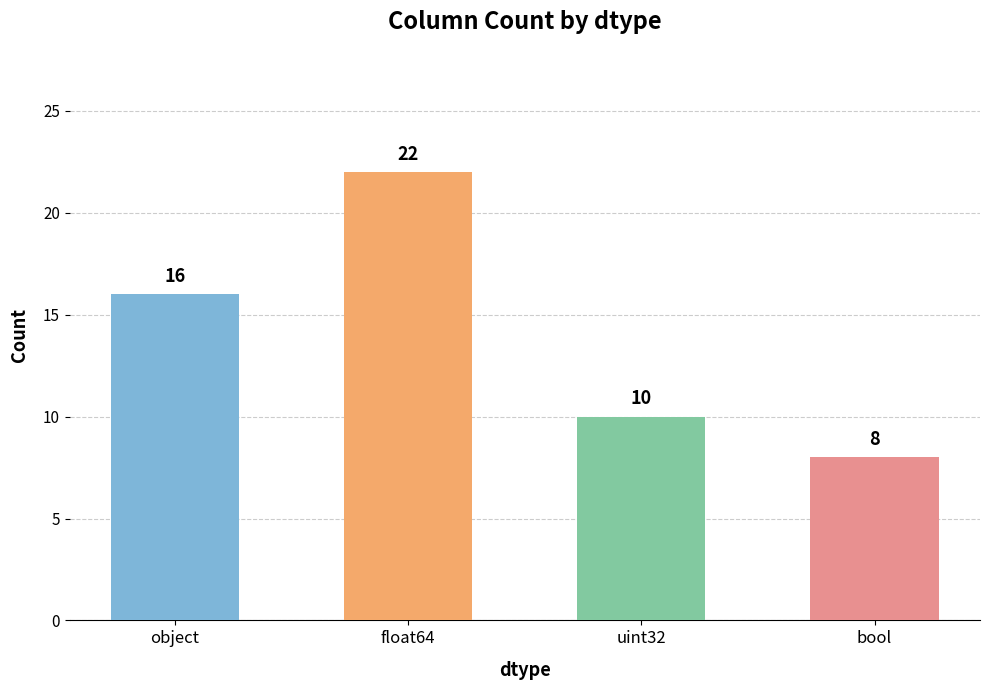

What is the sum of the values at object and uint32?

26